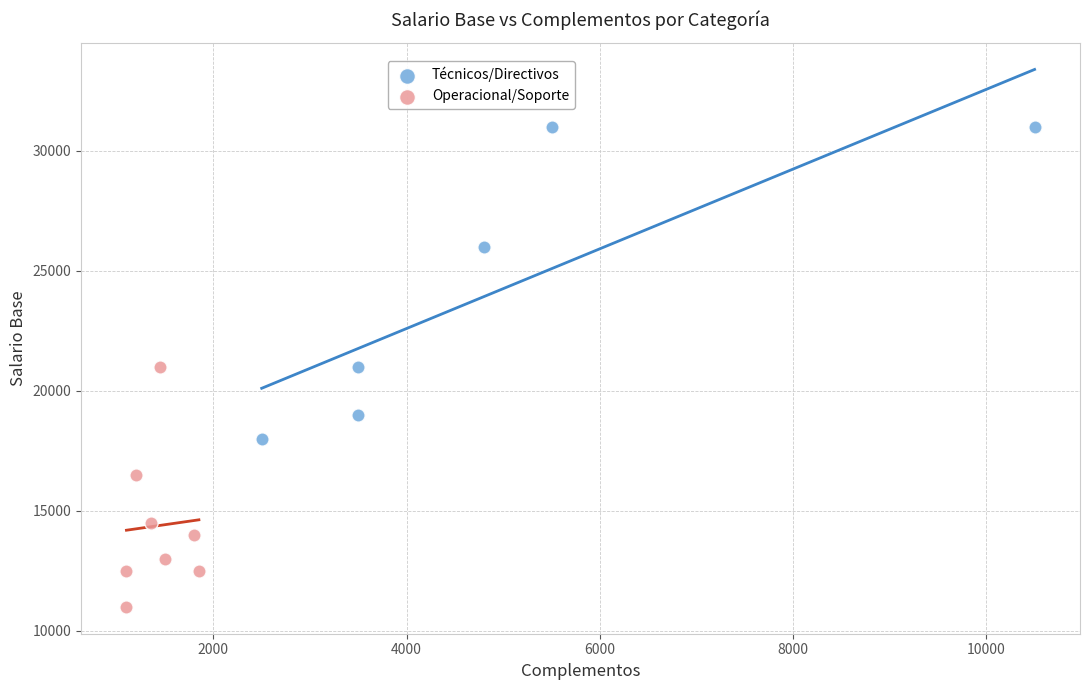

Which series contains the highest Y value?

Técnicos/Directivos